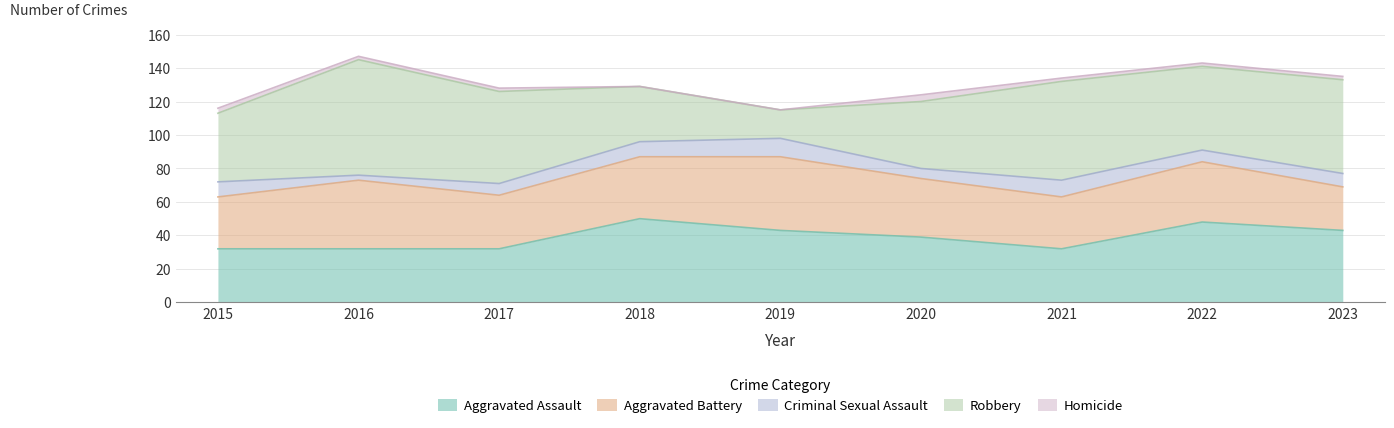

What is the greatest value displayed?

69